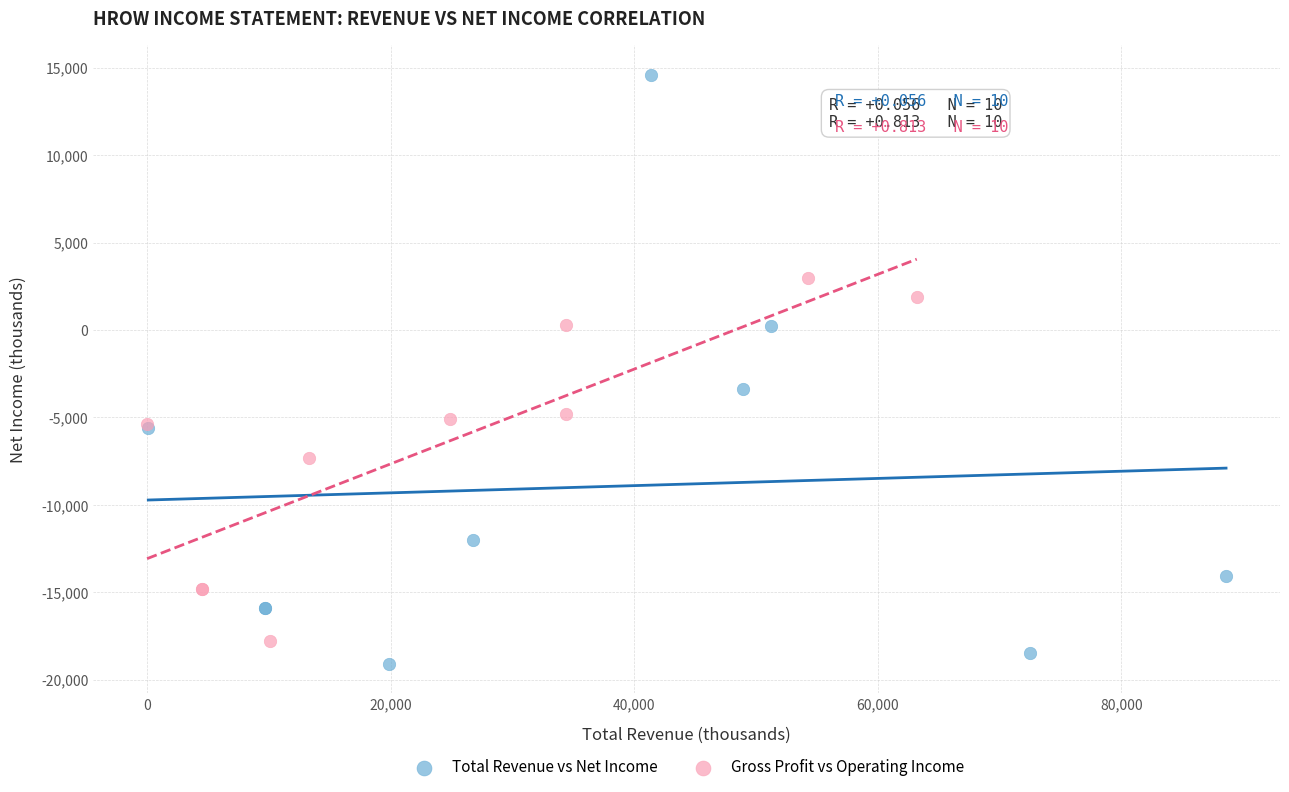

Which series reaches the maximum Y coordinate?

Total Revenue vs Net Income